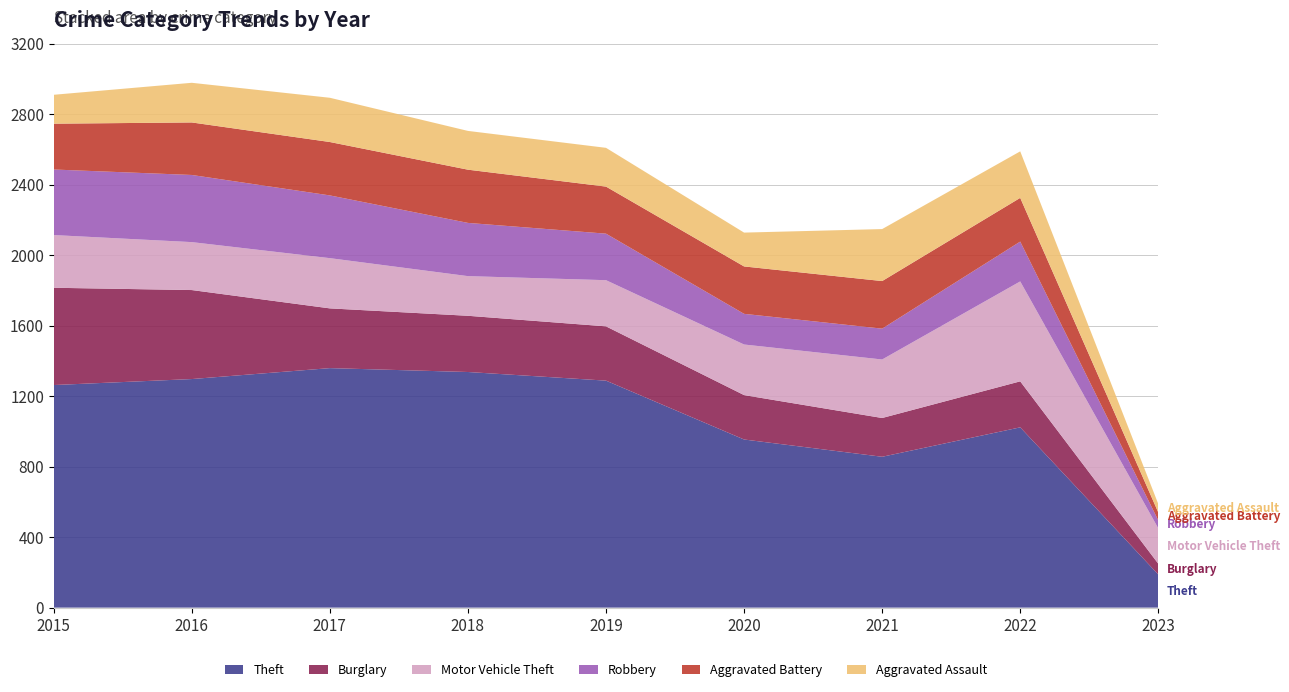

Reading left to right, transcribe all the data shown in this chart.

Theft: 1263	1297	1359	1337	1288	954	856	1023	188
Burglary: 552	505	339	319	308	252	220	261	61
Motor Vehicle Theft: 299	272	285	225	262	287	332	567	201
Robbery: 372	381	356	302	264	174	175	226	45
Aggravated Battery: 260	298	303	302	267	269	270	248	45
Aggravated Assault: 164	225	251	220	220	192	295	264	48